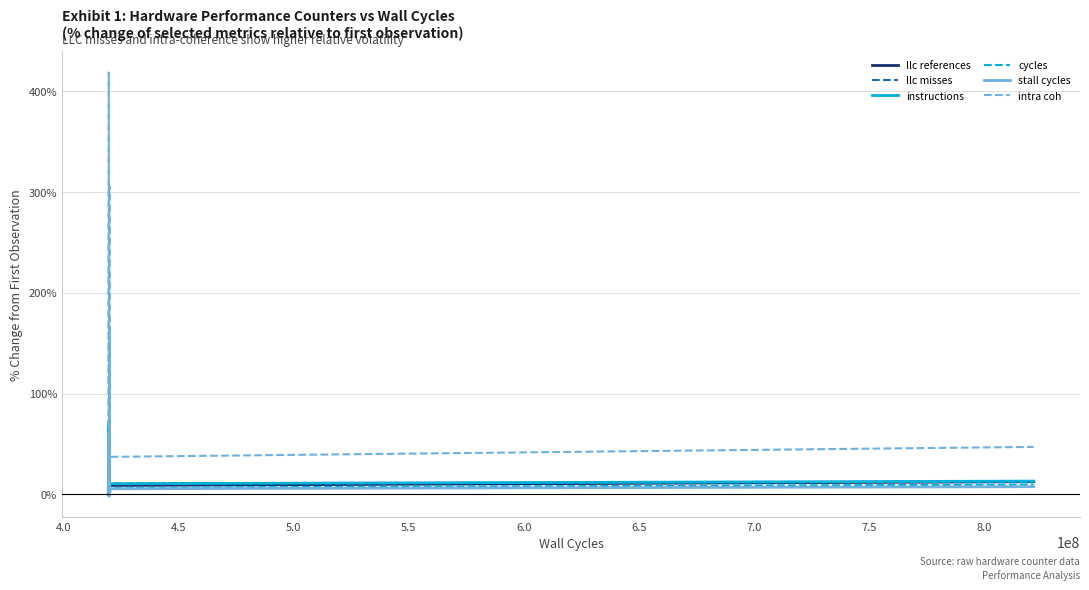

What is the maximum value shown in the chart?

418.9